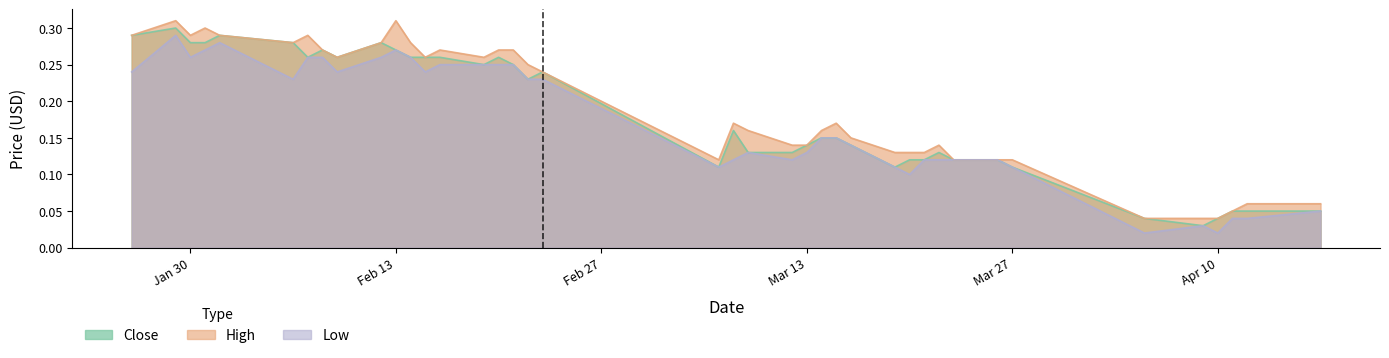

Where is the first local maximum for High?

2018-01-29